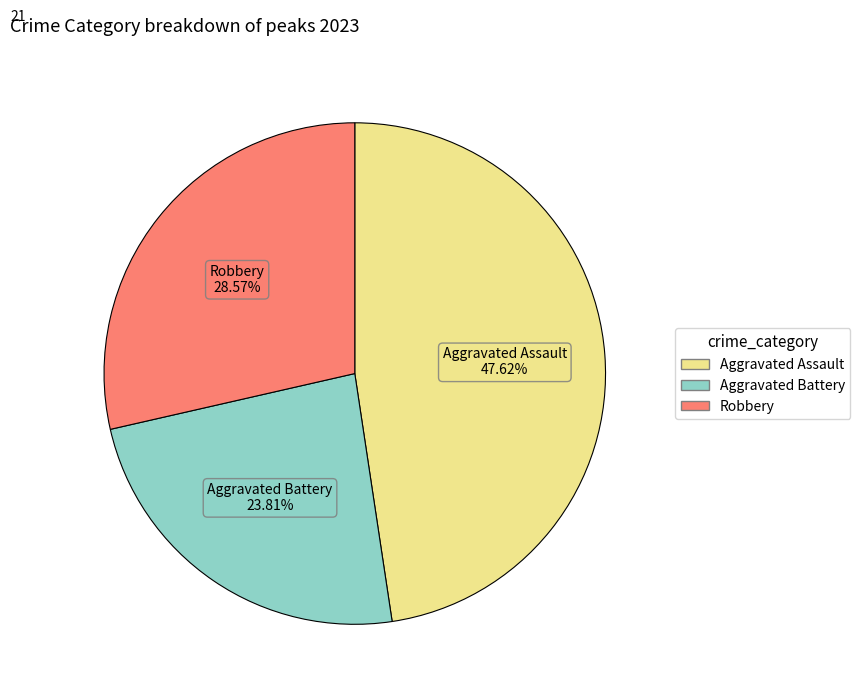

Does any single category account for the majority?

No